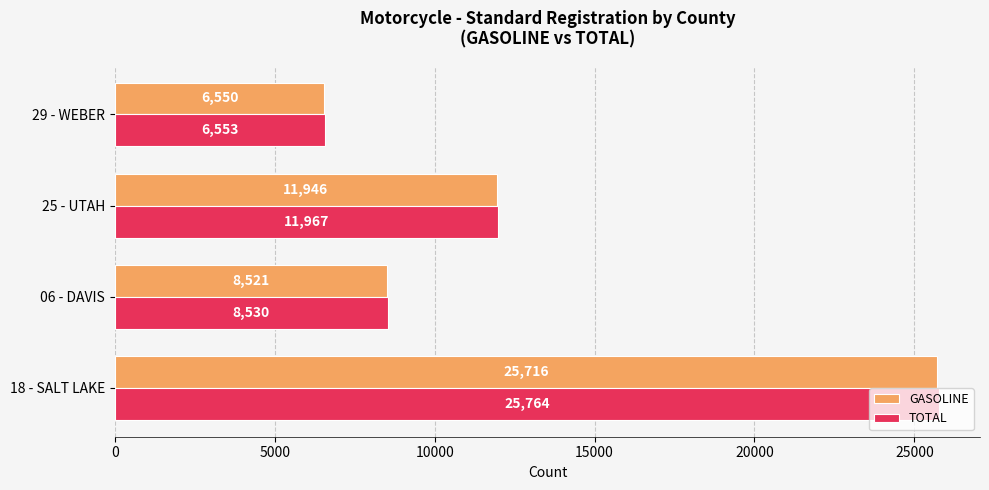

List the labels in order of TOTAL value, smallest first.

29 - WEBER, 06 - DAVIS, 25 - UTAH, 18 - SALT LAKE